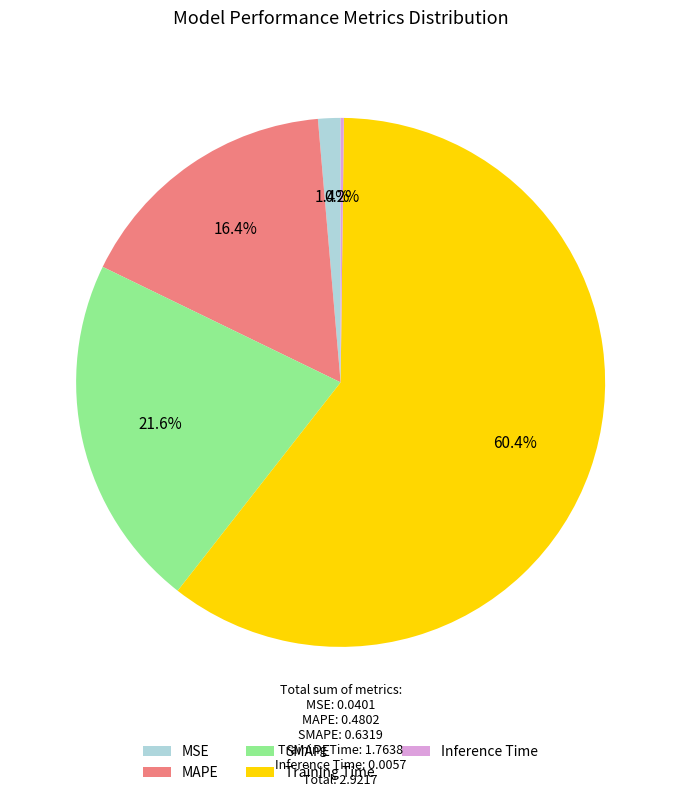

Combined, do MSE and MAPE account for over 50%?

No